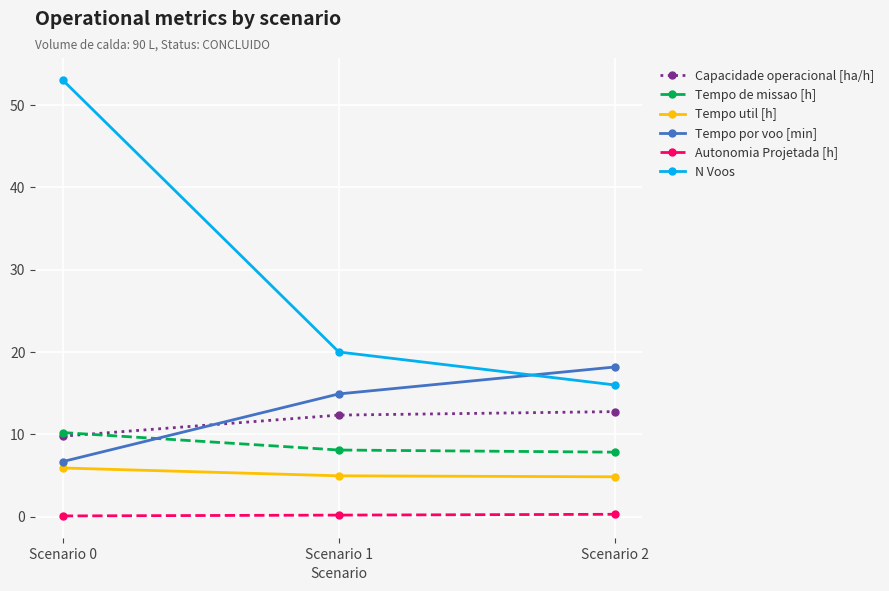

Count the number of categories in the chart.

3